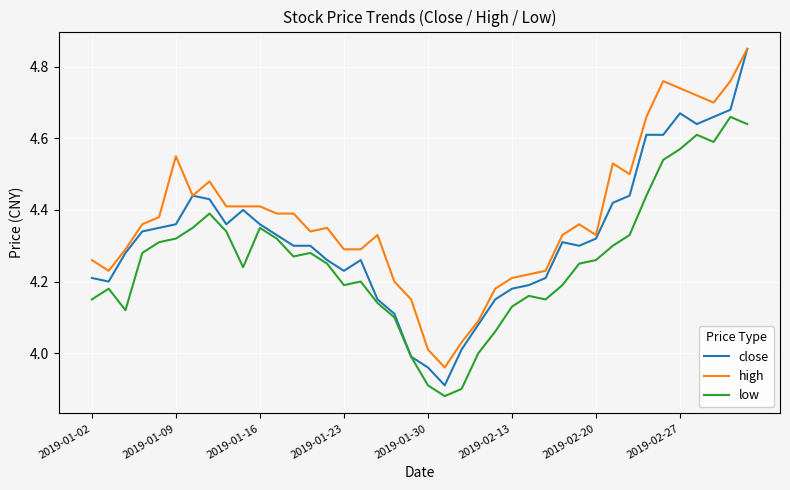

At how many categories does at least one series exceed 4?

39